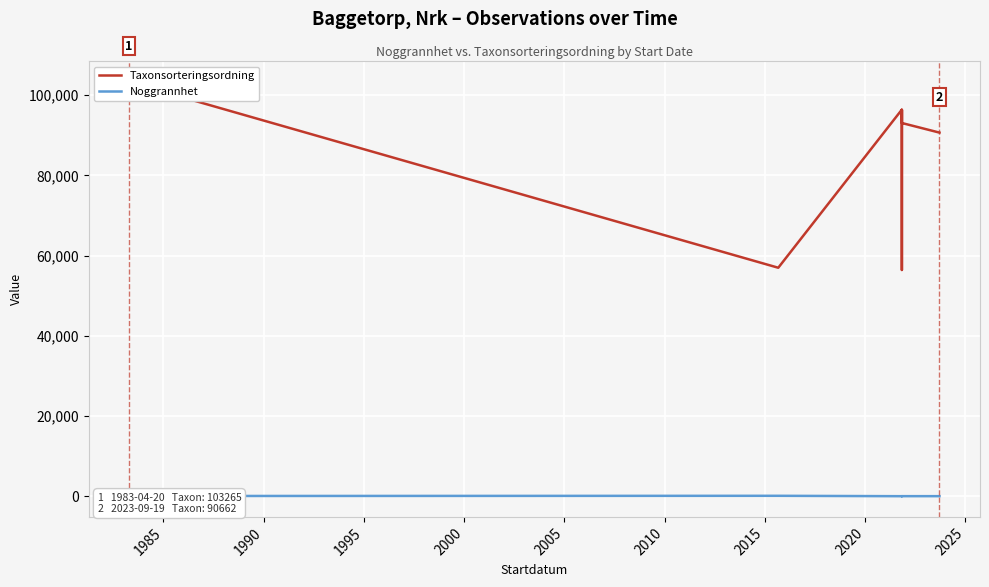

What is the average value of the Taxonsorteringsordning series?

89558